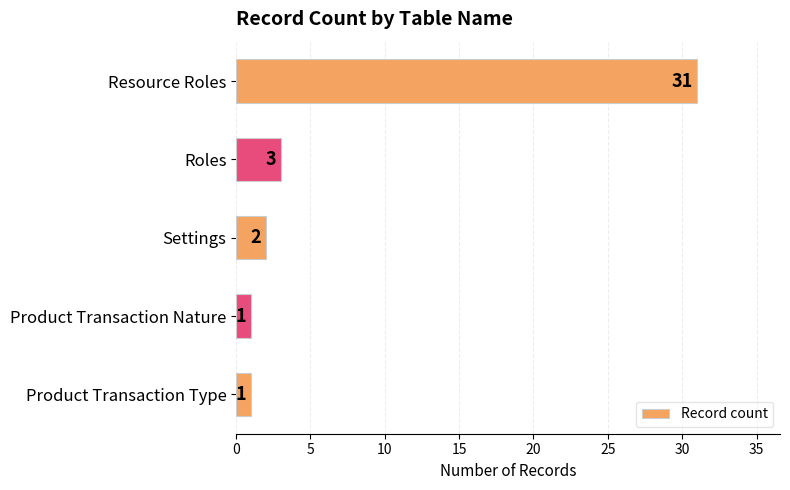

Are the bars horizontal?

Yes